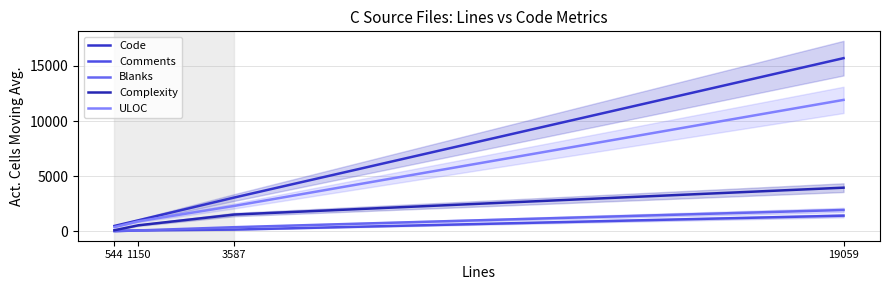

Where does the Comments series first go above 153?

19059